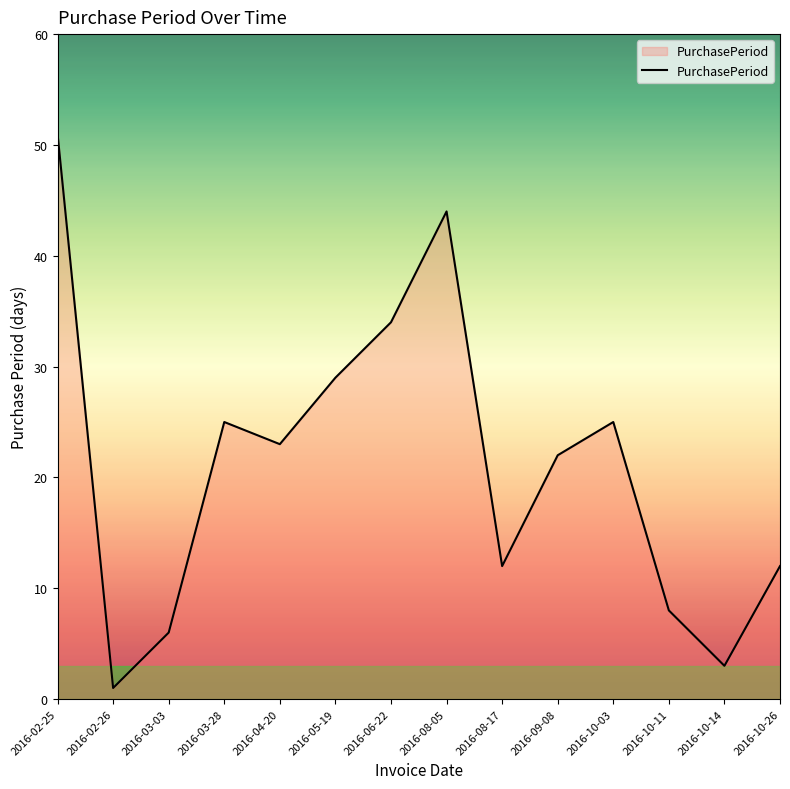

What is the ratio of the value at 2016-10-11 to the value at 2016-04-20?

0.3